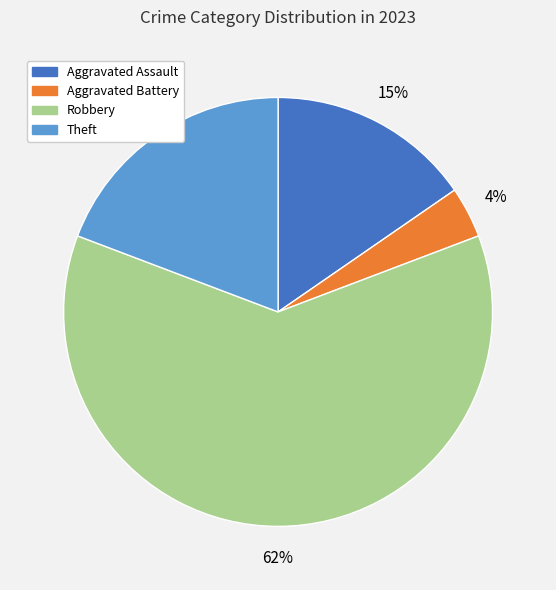

The Theft slice represents 9% of the pie. True or false?

False